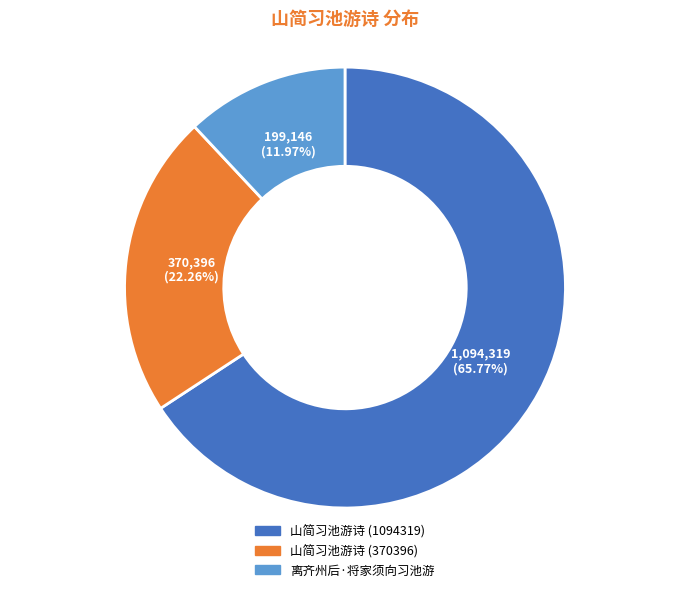

Is it true that 离齐州后·将家须向习池游 is 1% of the pie?

False